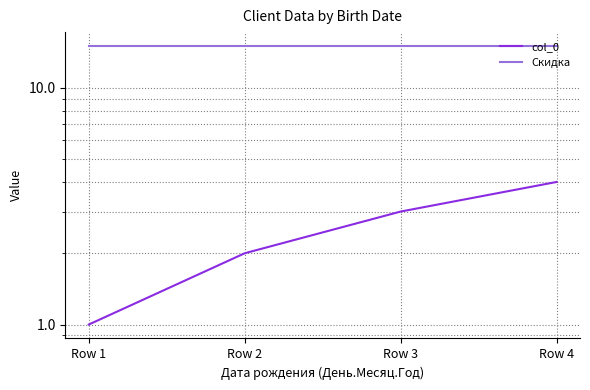

At which category is the sum across all series the highest?

Row 4